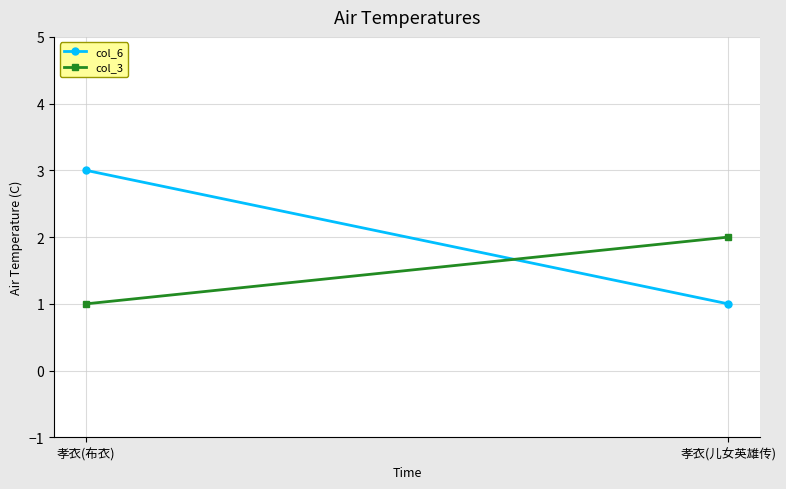

What is the sum of the col_6 values at 孝衣(儿女英雄传) and 孝衣(布衣)?

4